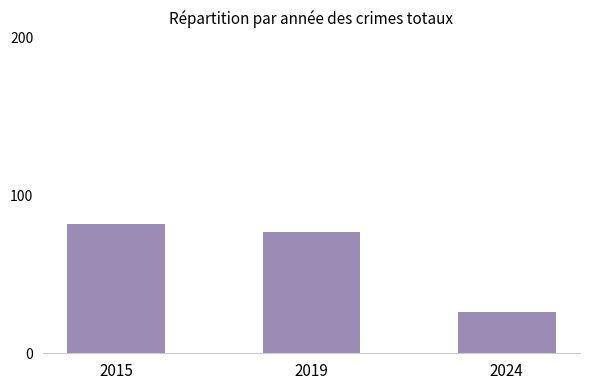

Reading left to right, extract all data points from this chart.

2015=82	2019=77	2024=26